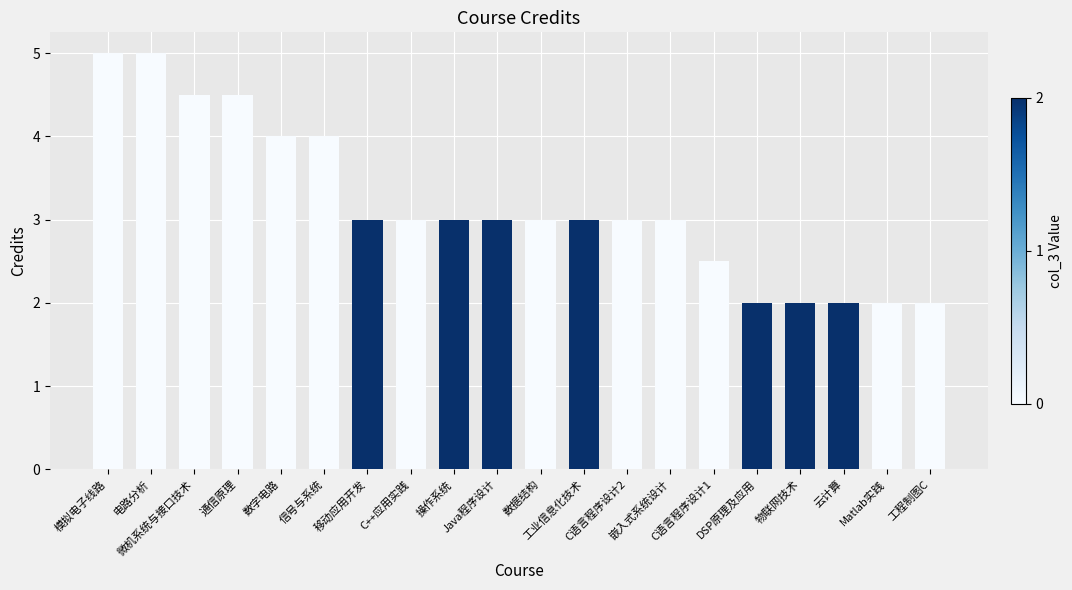

Reading left to right, what are all the values shown in this chart?

模拟电子线路=5.0	电路分析=5.0	微机系统与接口技术=4.5	通信原理=4.5	数字电路=4.0	信号与系统=4.0	移动应用开发=3.0	C++应用实践=3.0	操作系统=3.0	Java程序设计=3.0	数据结构=3.0	工业信息化技术=3.0	C语言程序设计2=3.0	嵌入式系统设计=3.0	C语言程序设计1=2.5	DSP原理及应用=2.0	物联网技术=2.0	云计算=2.0	Matlab实践=2.0	工程制图C=2.0